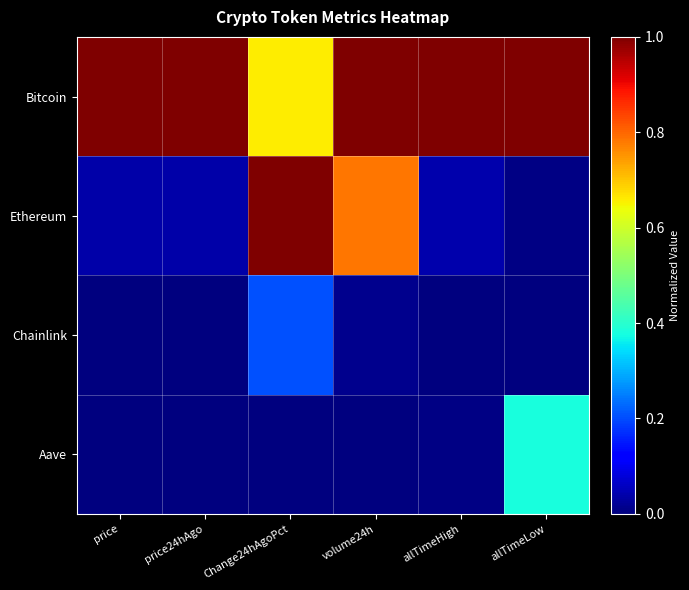

Which series has the widest spread of values?

Ethereum